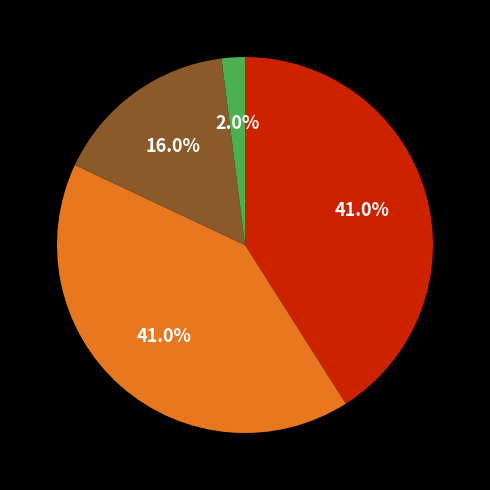

Is there a majority slice in this chart?

No